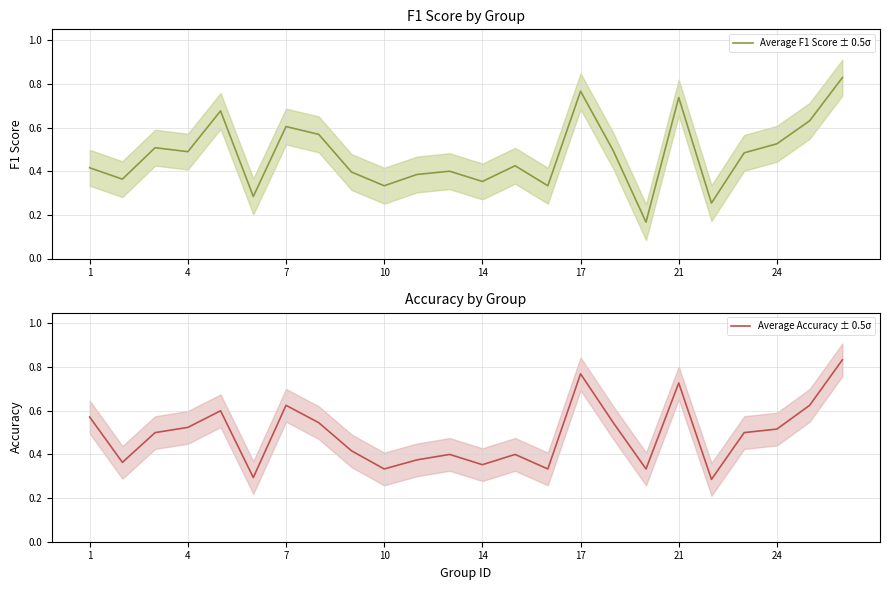

The value of Average Accuracy ± 0.5σ at 17 is 0.2. True or false?

False